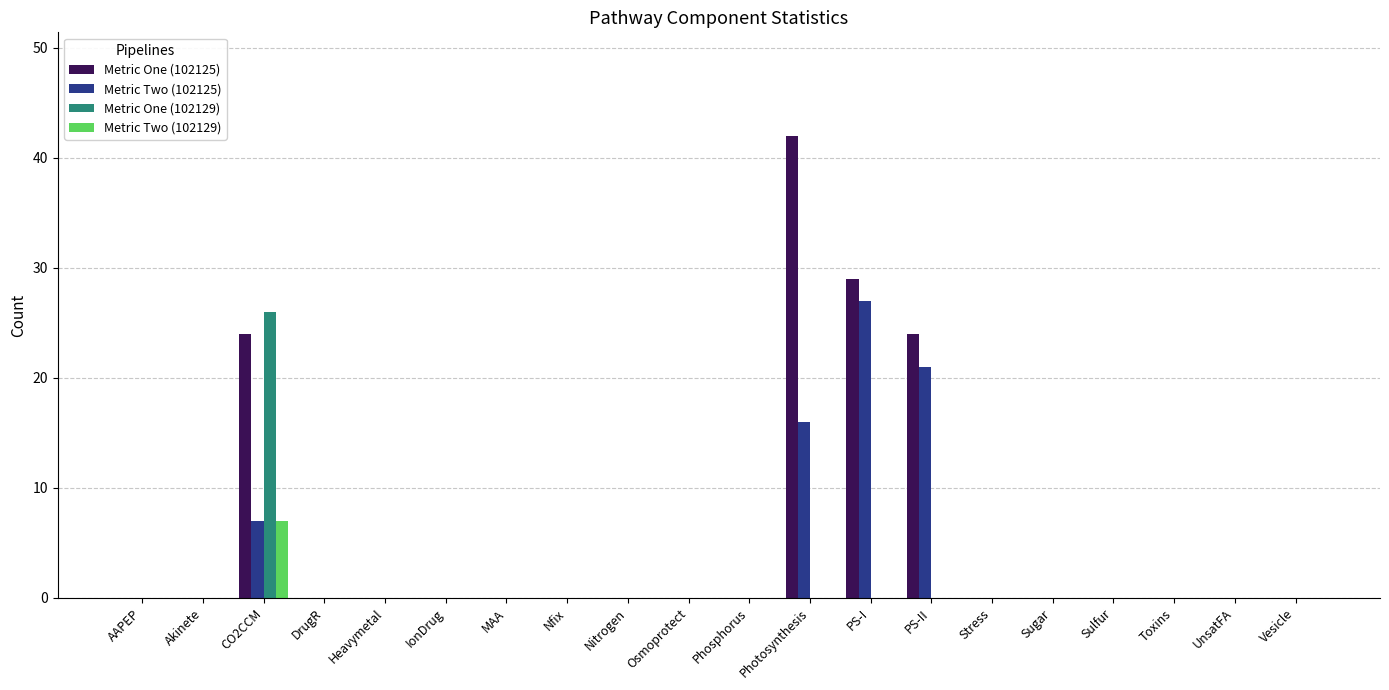

At which category is the sum across all series the highest?

CO2CCM